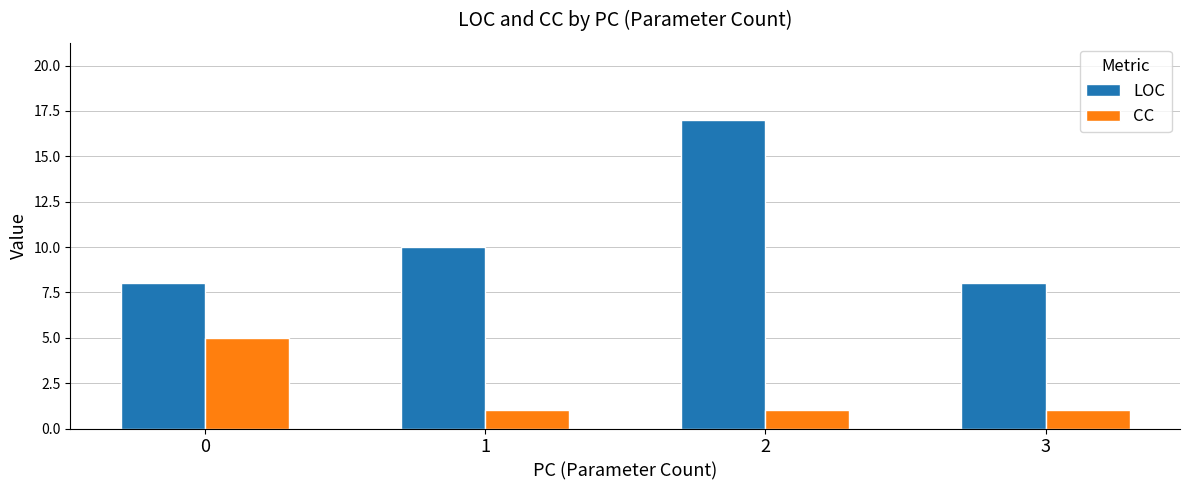

At how many categories does at least one series exceed 5?

4